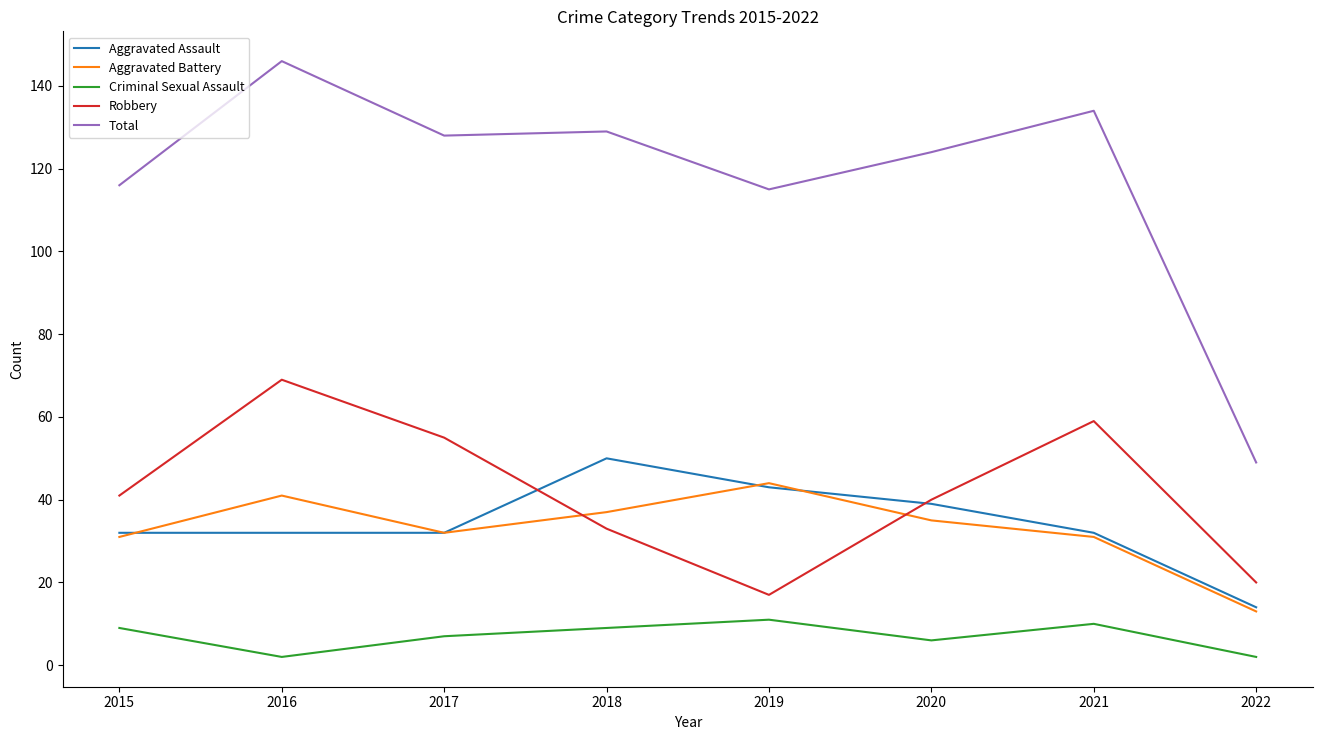

What is the maximum value shown in the chart?

146